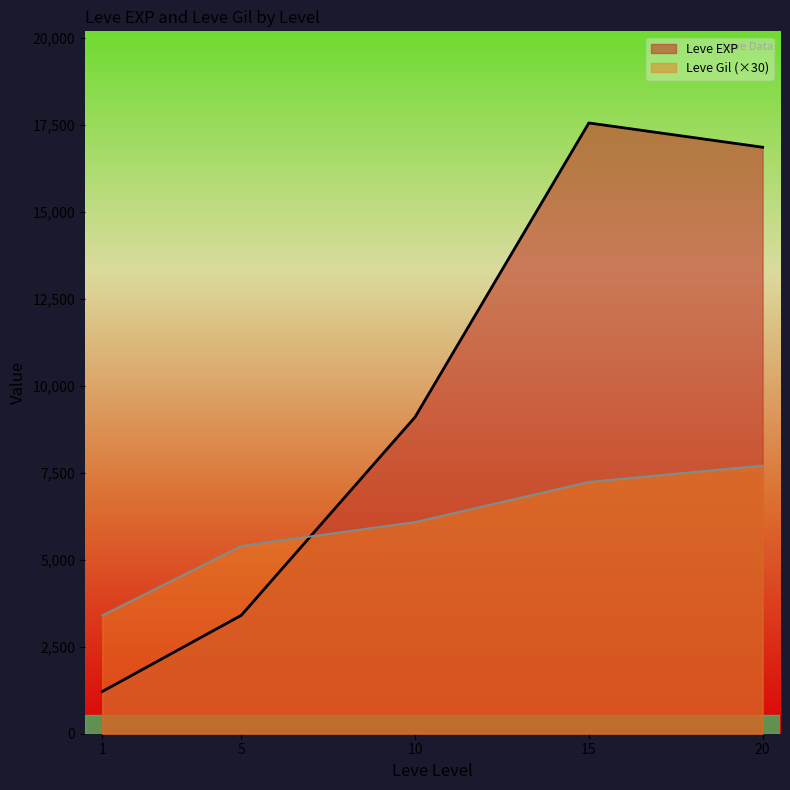

The value of Leve EXP at 15 is 31190.9. True or false?

False